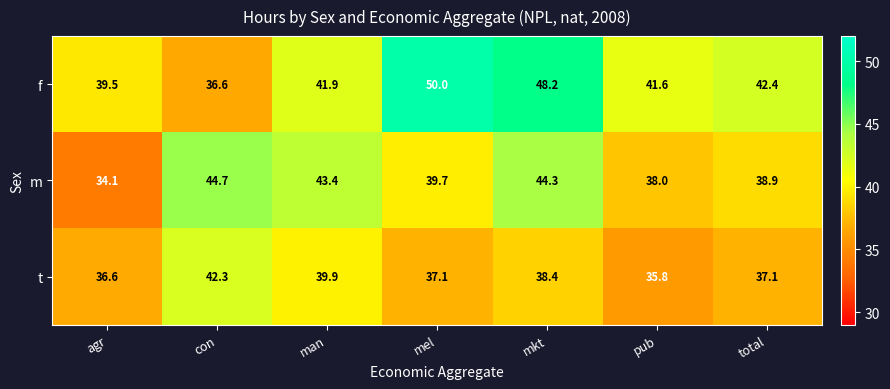

Reading right to left, extract all data points from this chart.

f: 42.4	41.6	48.2	50.0	41.9	36.6	39.5
m: 38.9	38.0	44.3	39.7	43.4	44.7	34.1
t: 37.1	35.8	38.4	37.1	39.9	42.3	36.6